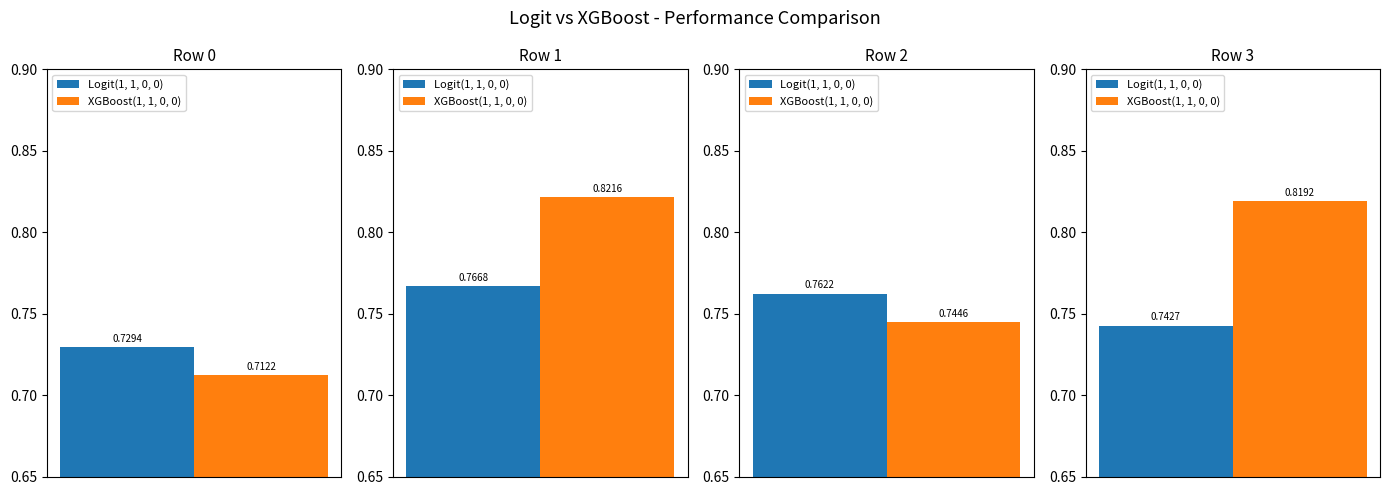

Is it true that Logit(1, 1, 0, 0) equals 1.2 at 0?

False